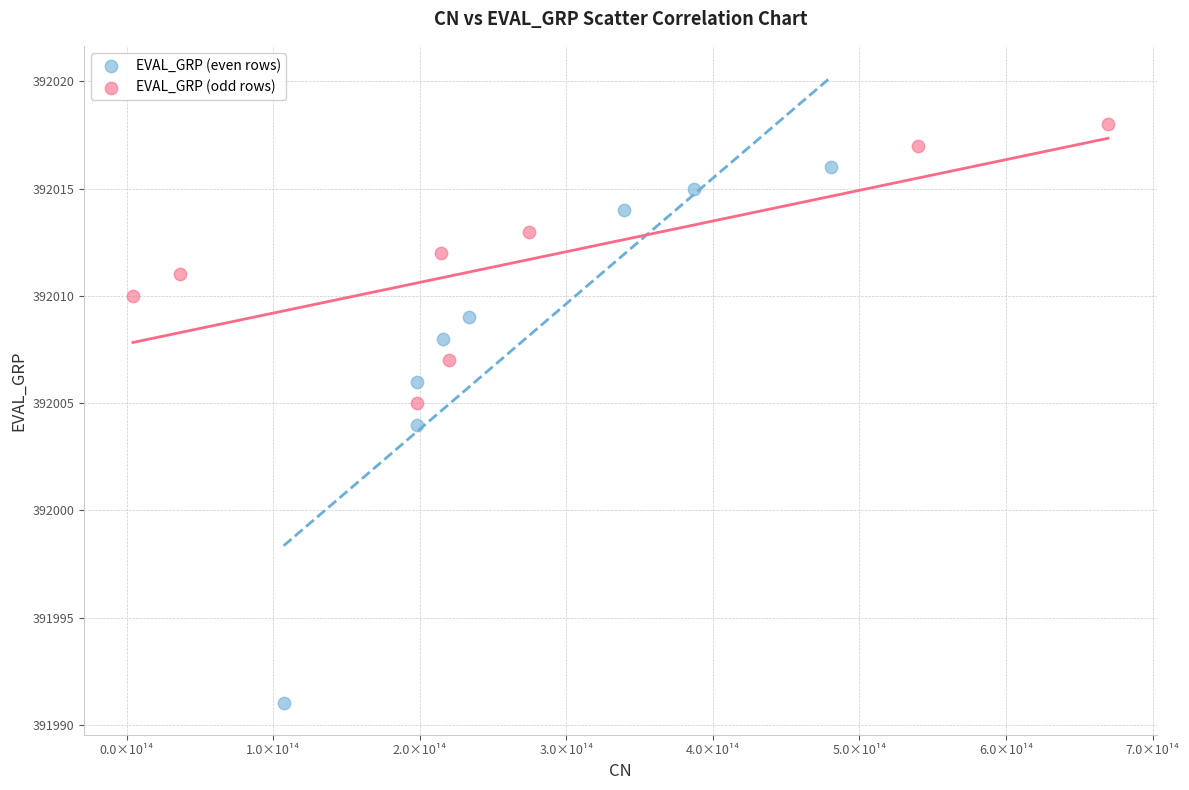

Which series reaches the maximum Y coordinate?

EVAL_GRP (odd rows)